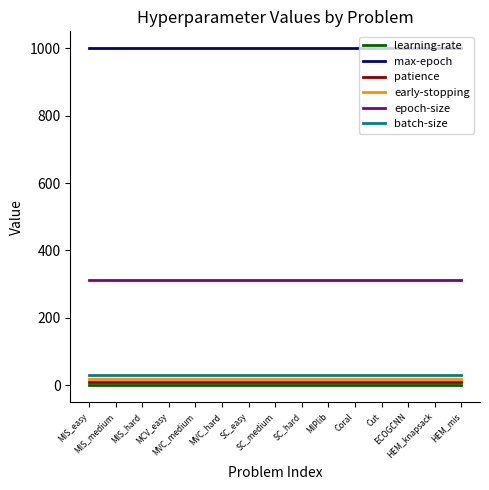

Does the chart have visible grid lines?

No